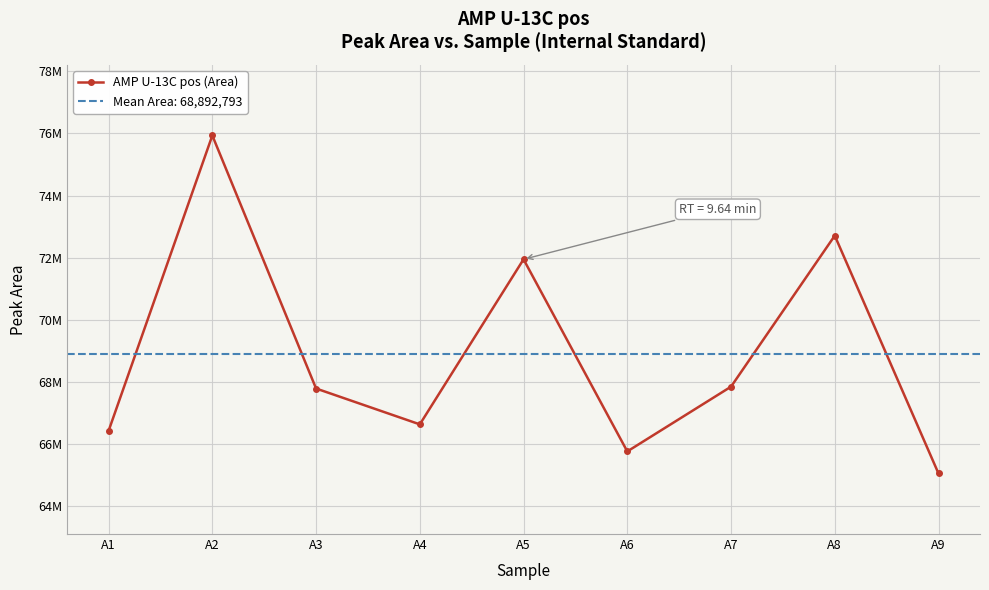

Between A5 and A6, which is larger?

A5